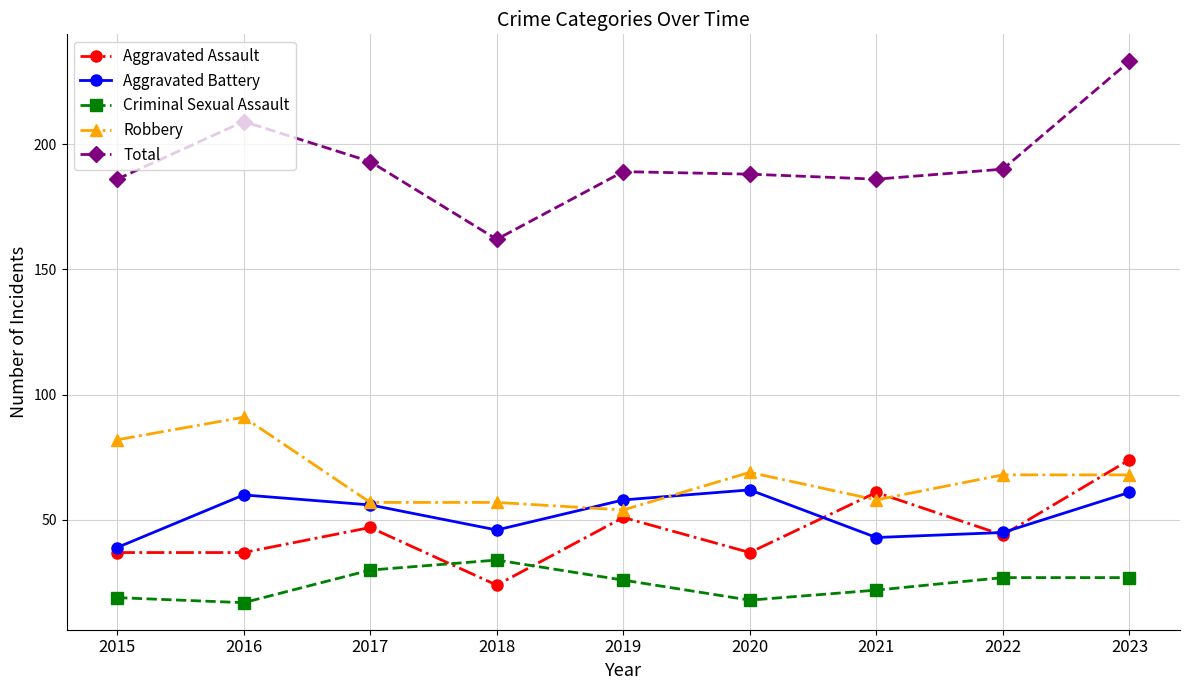

What is the approximate value of Aggravated Battery at 2022?

45